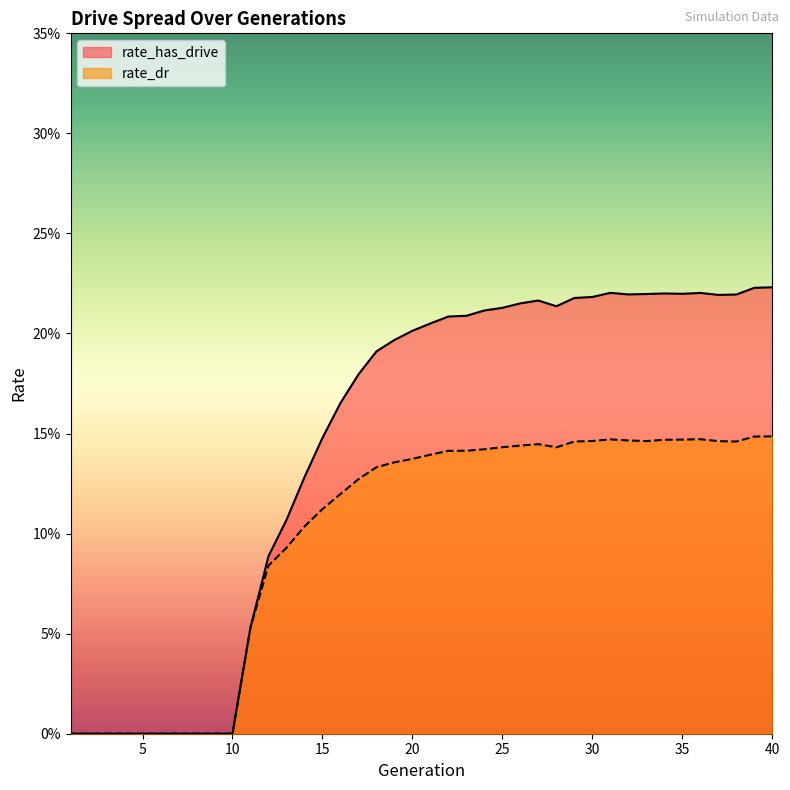

How many data points in rate_dr are above 0?

30